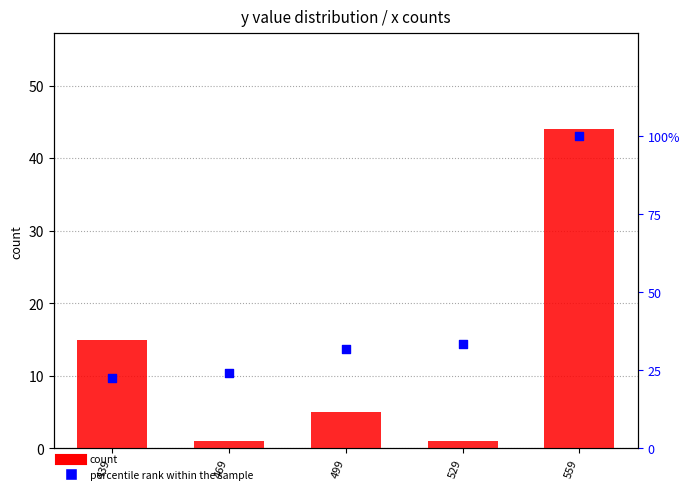

Which series has the largest Y range (max minus min)?

percentile rank within the sample